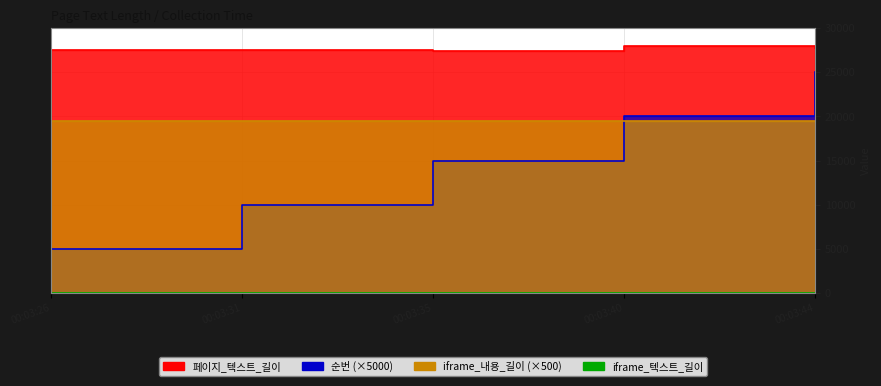

What is the maximum value for 페이지_텍스트_길이?

28015